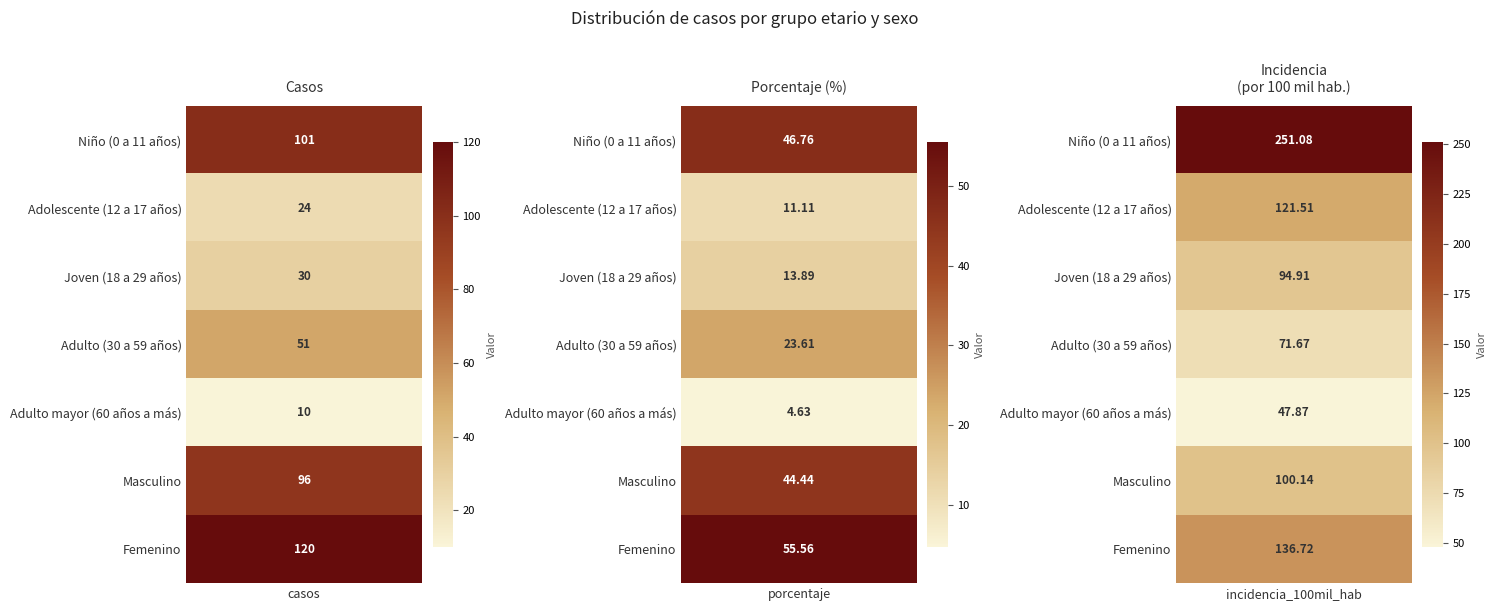

At how many categories does at least one series exceed 241?

1